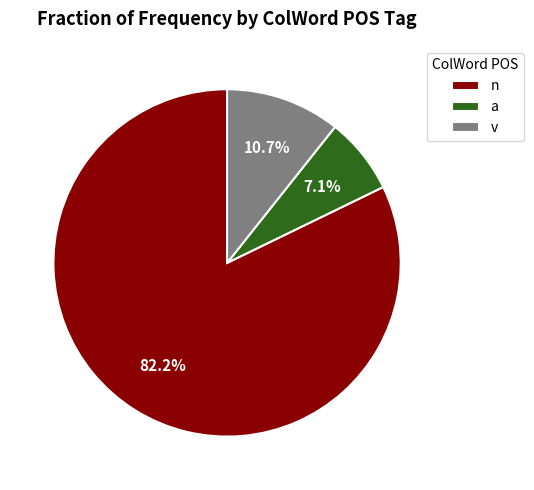

Rank the categories by value from highest to lowest.

n, v, a